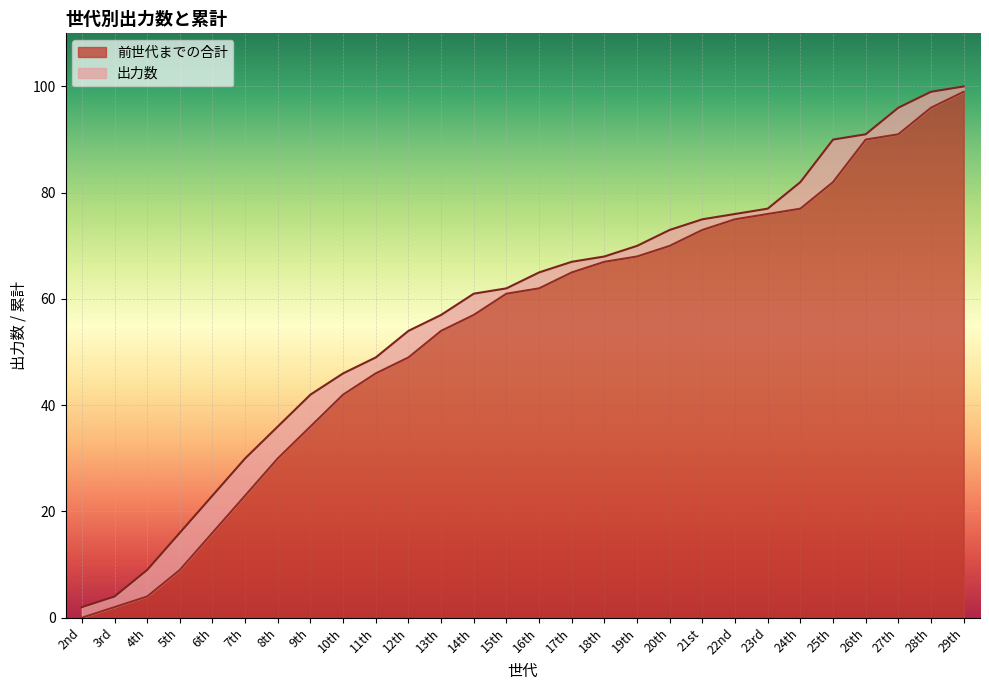

Approximately how many times larger is the value at 9th compared to 10th?

0.9